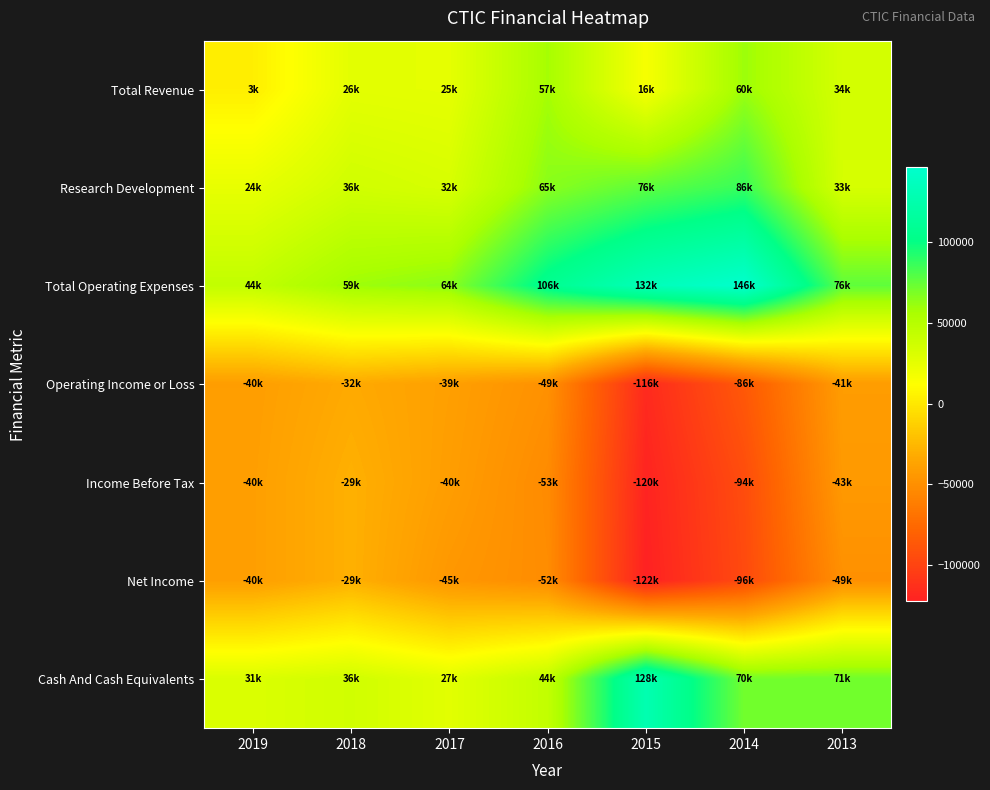

At which category is the sum across all series the highest?

2016